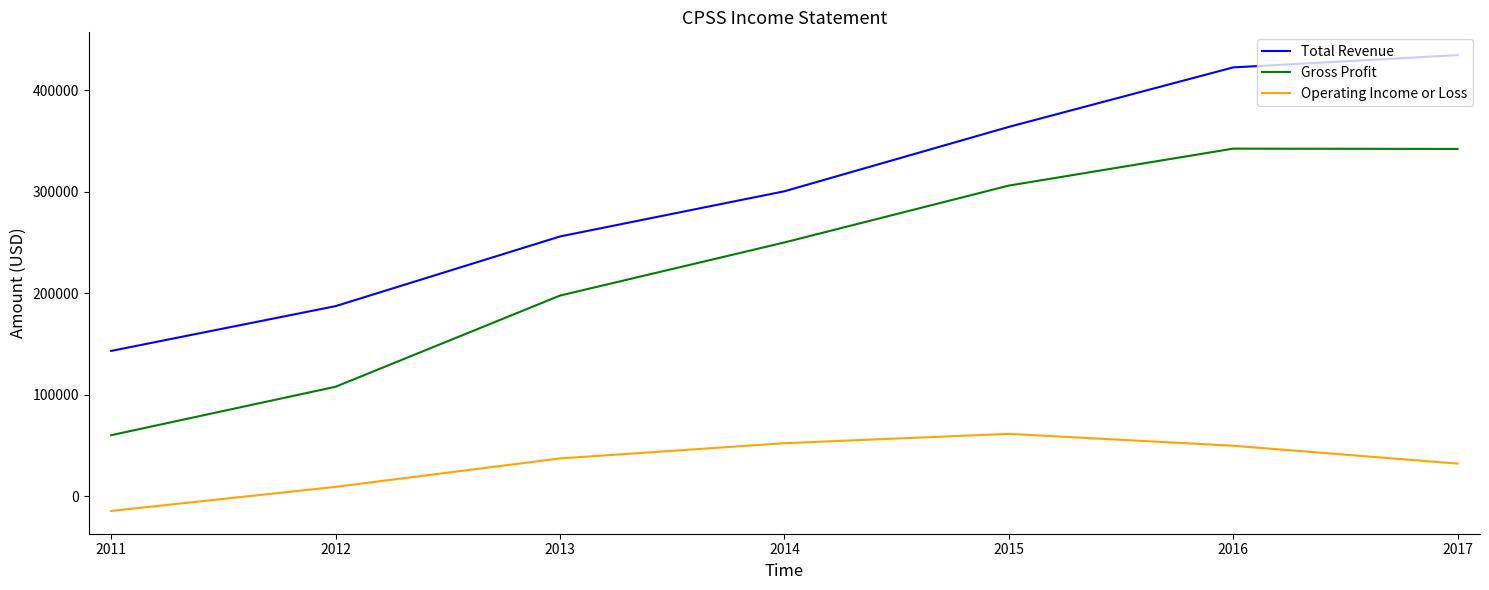

List the series in order of their peak value, lowest first.

Operating Income or Loss, Gross Profit, Total Revenue